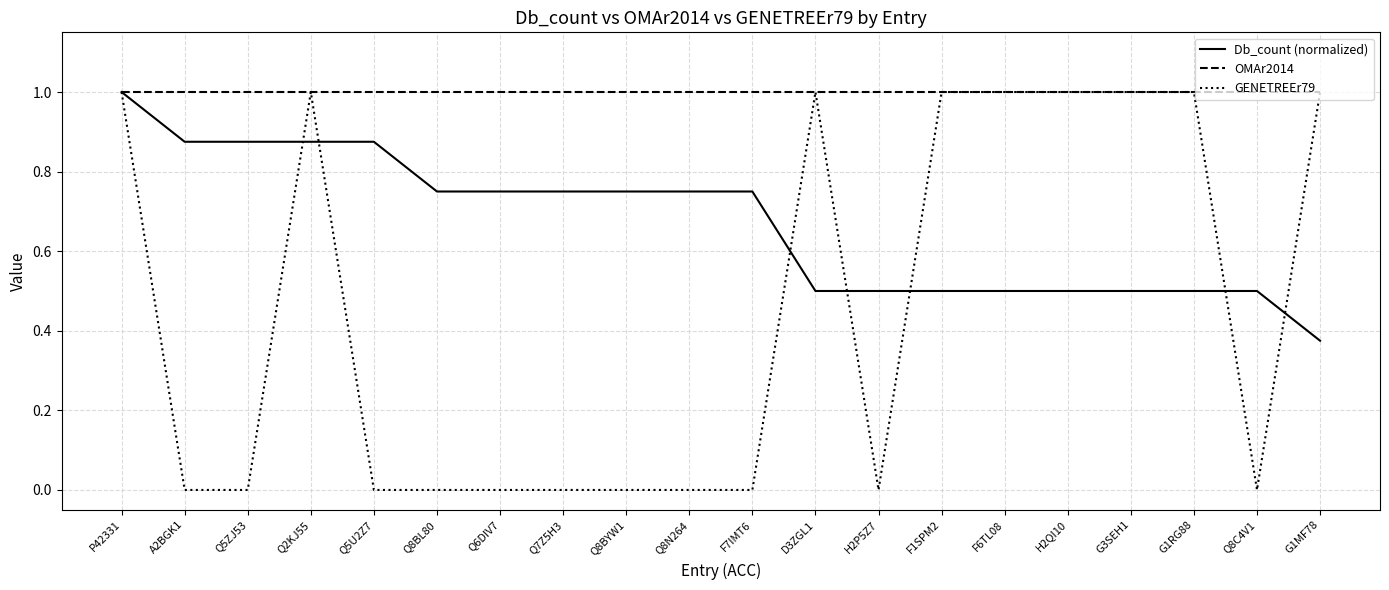

What is the difference between the maximum and minimum values in the GENETREEr79 series?

1.0